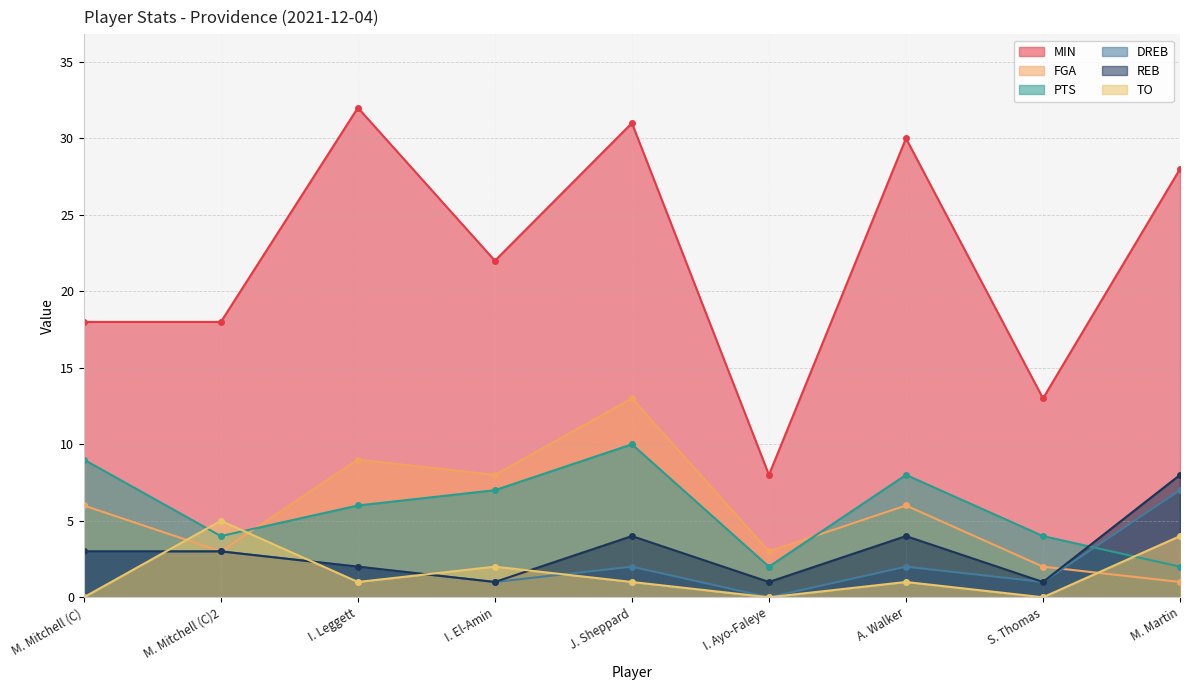

The value of REB at S. Thomas is 1. True or false?

True